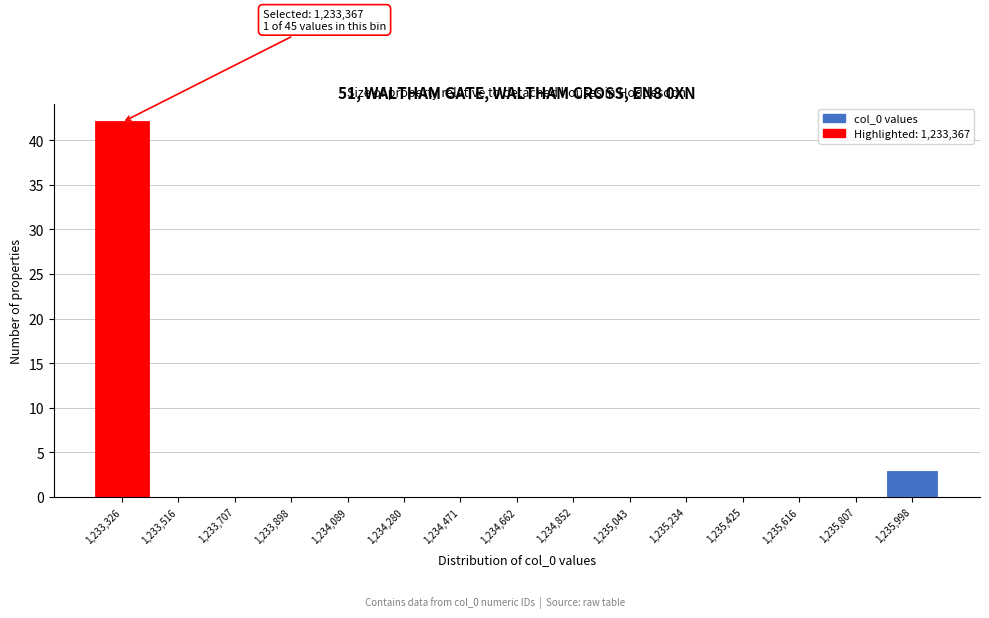

Reading right to left, transcribe all the data shown in this chart.

1,235,998=3	1,235,807=0	1,235,616=0	1,235,425=0	1,235,234=0	1,235,043=0	1,234,852=0	1,234,662=0	1,234,471=0	1,234,280=0	1,234,089=0	1,233,898=0	1,233,707=0	1,233,516=0	1,233,326=42